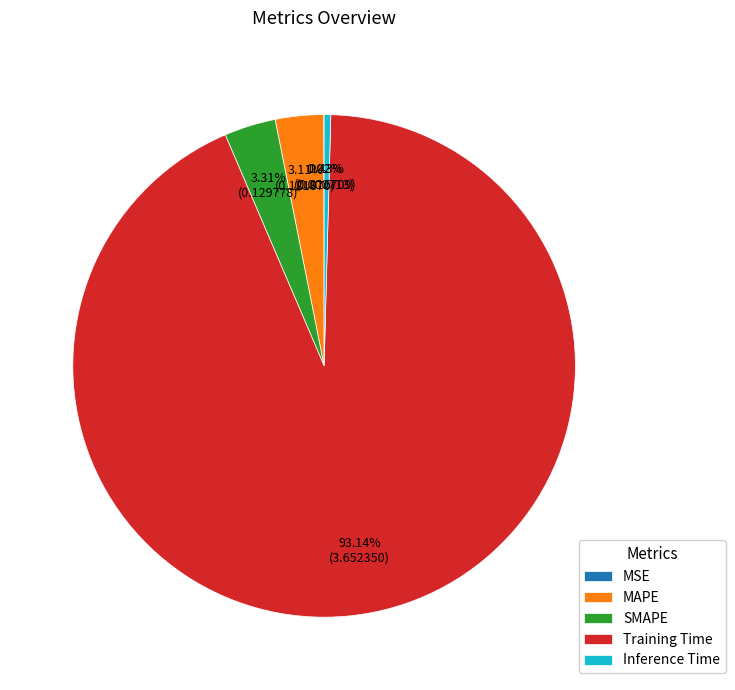

What is the largest slice in the pie chart?

Training Time